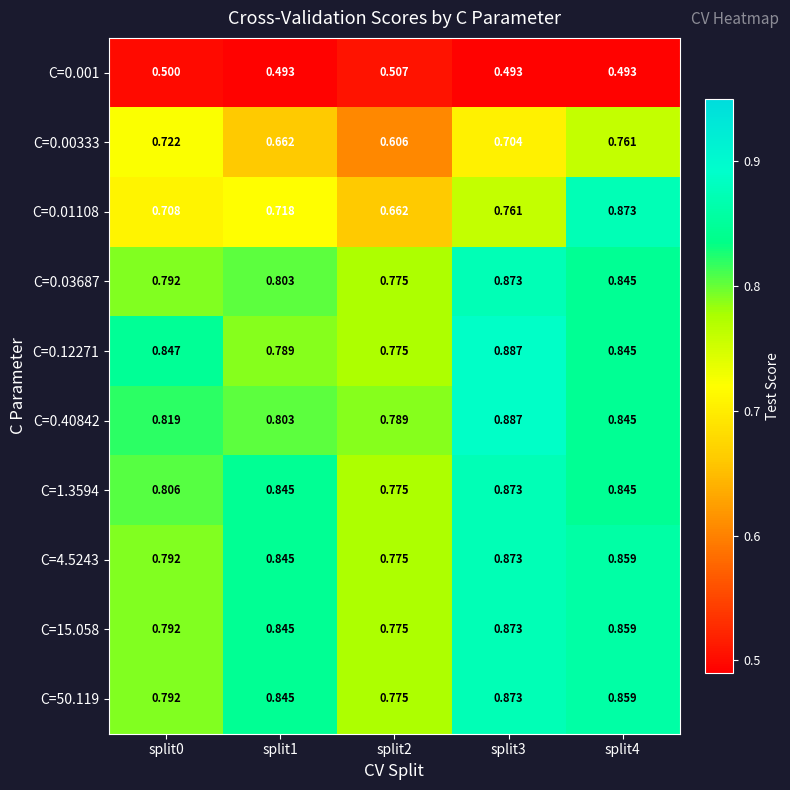

Is the value of C=0.12271 at split4 greater than the value of C=1.3594 at split0?

Yes